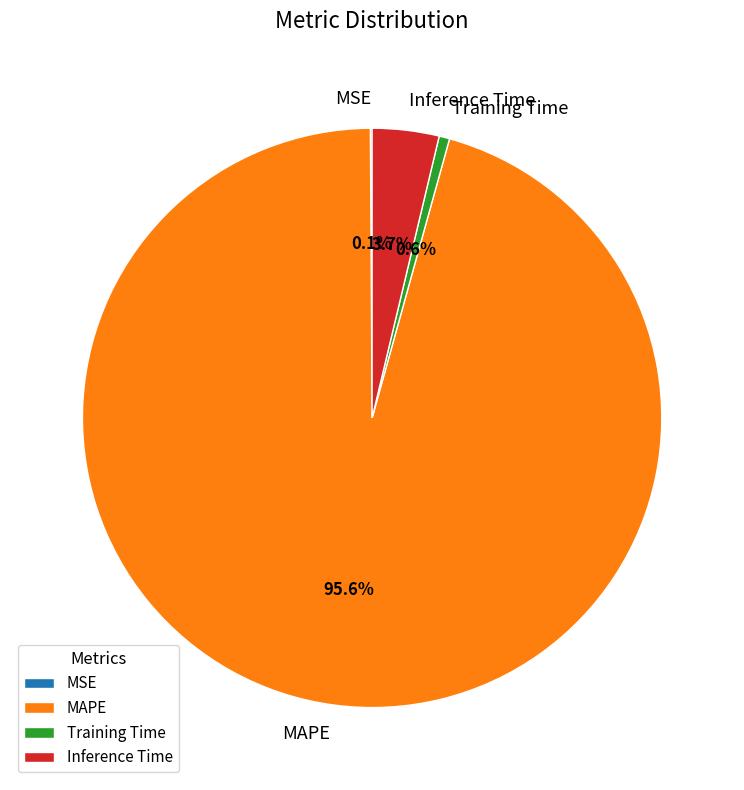

Which has a higher value, Inference Time or Training Time?

Inference Time